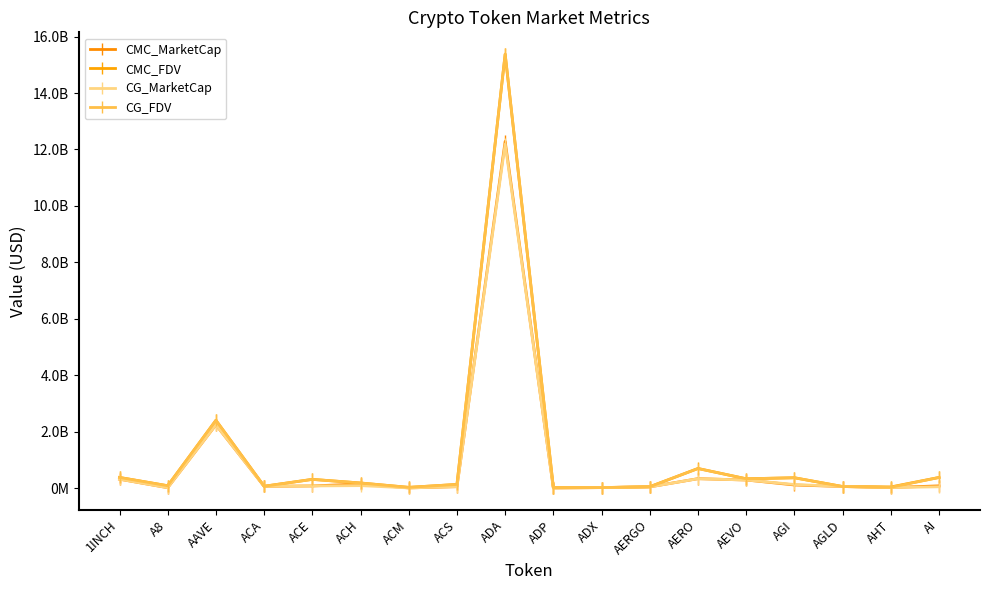

Does the chart have visible grid lines?

No